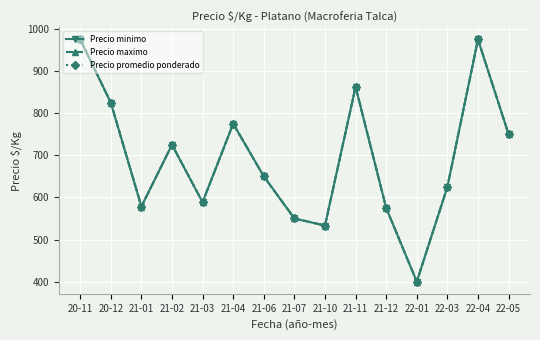

What is the smallest value displayed?

400.0